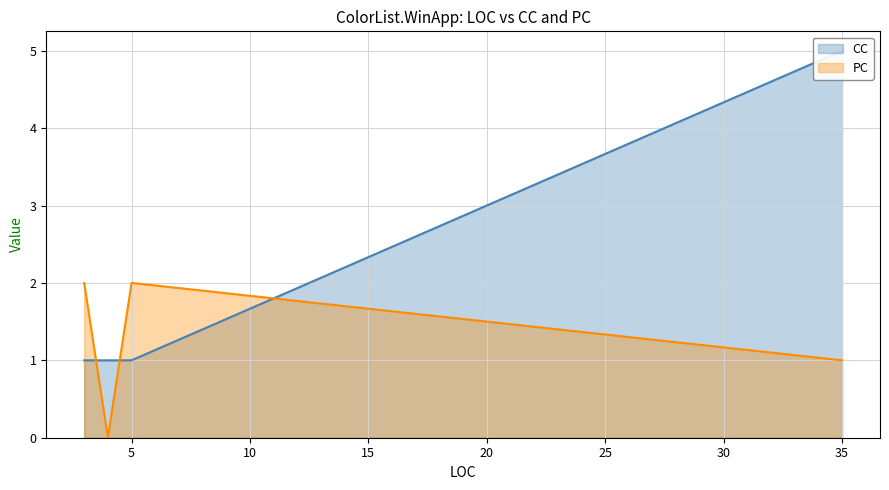

Where does the PC series first go above 1?

3